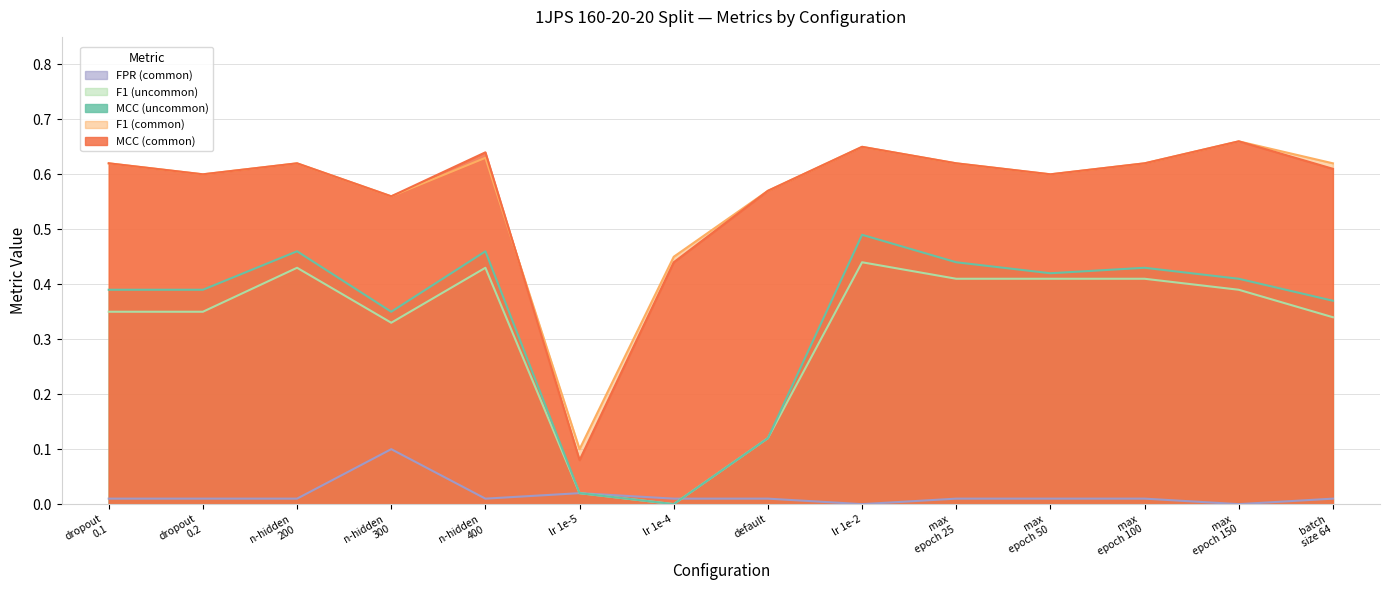

How many data points in FPR (common) are above 0?

12